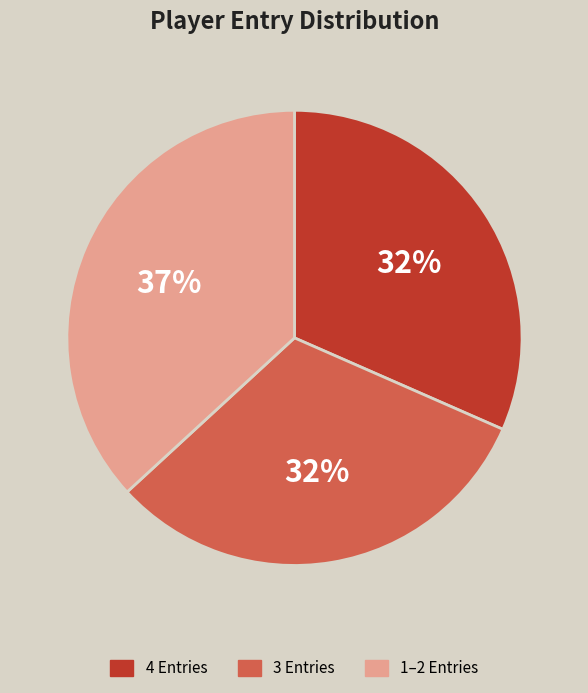

Does any single category account for the majority?

No